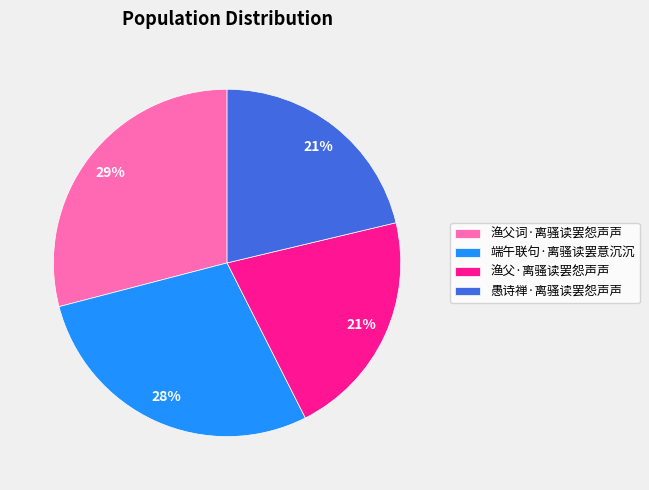

What is the largest slice in the pie chart?

渔父词·离骚读罢怨声声